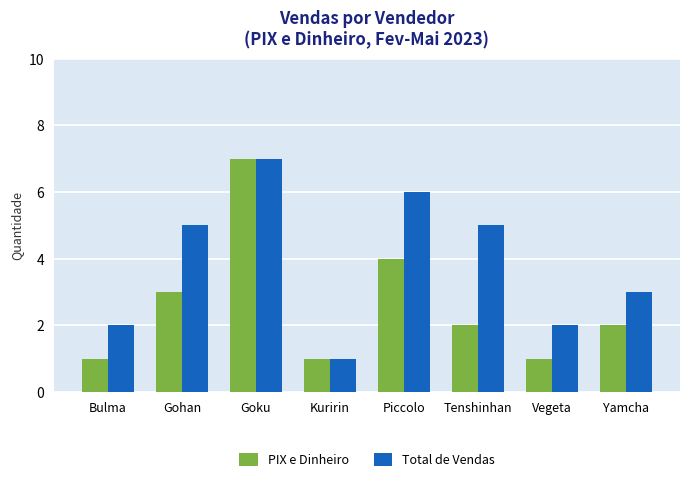

What are all the series names shown in the legend?

PIX e Dinheiro, Total de Vendas